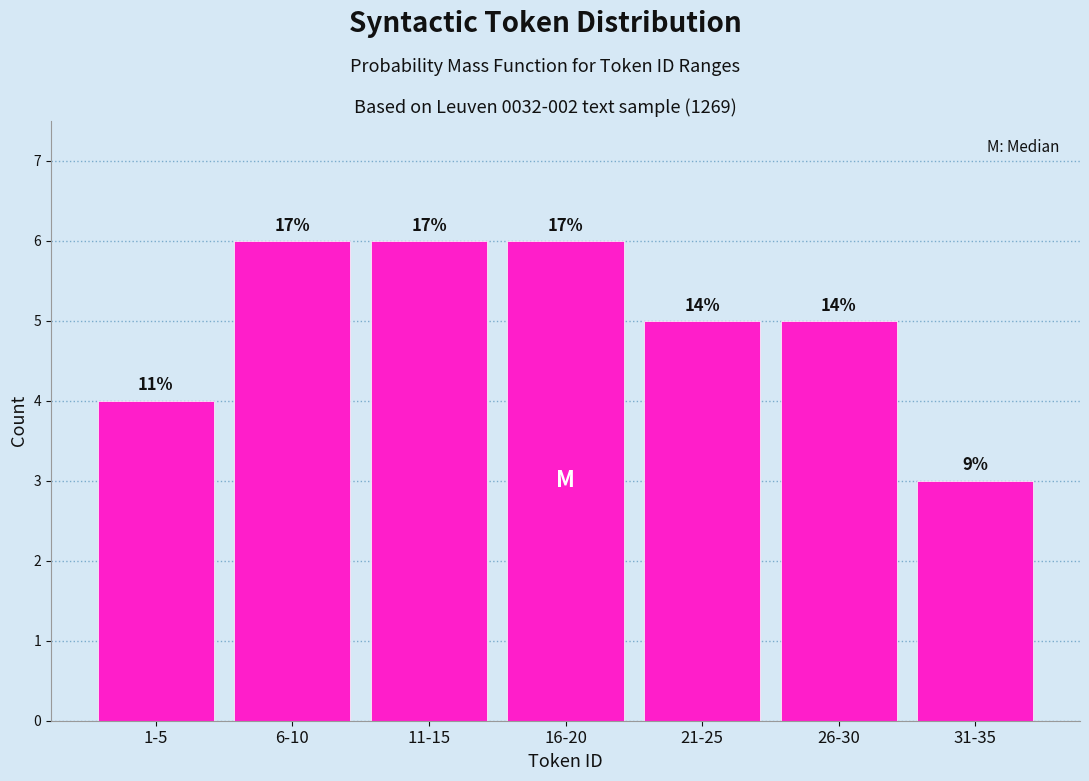

How many bars are there in total?

7